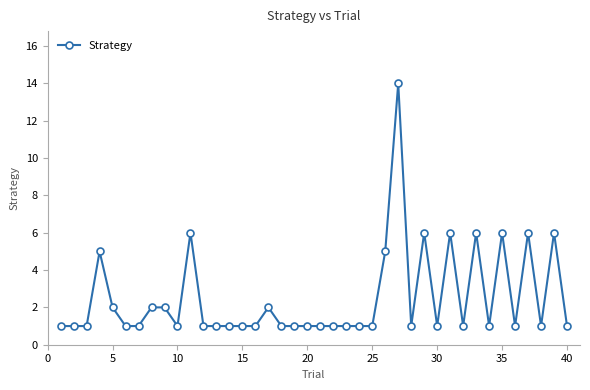

What is the greatest value displayed?

14